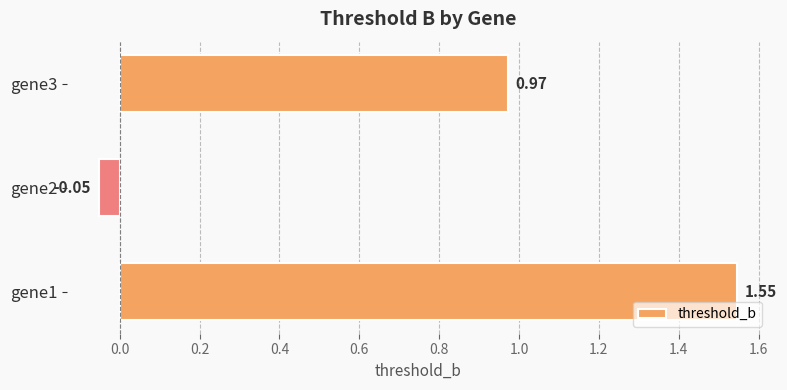

What is the difference between the maximum and minimum values?

1.6